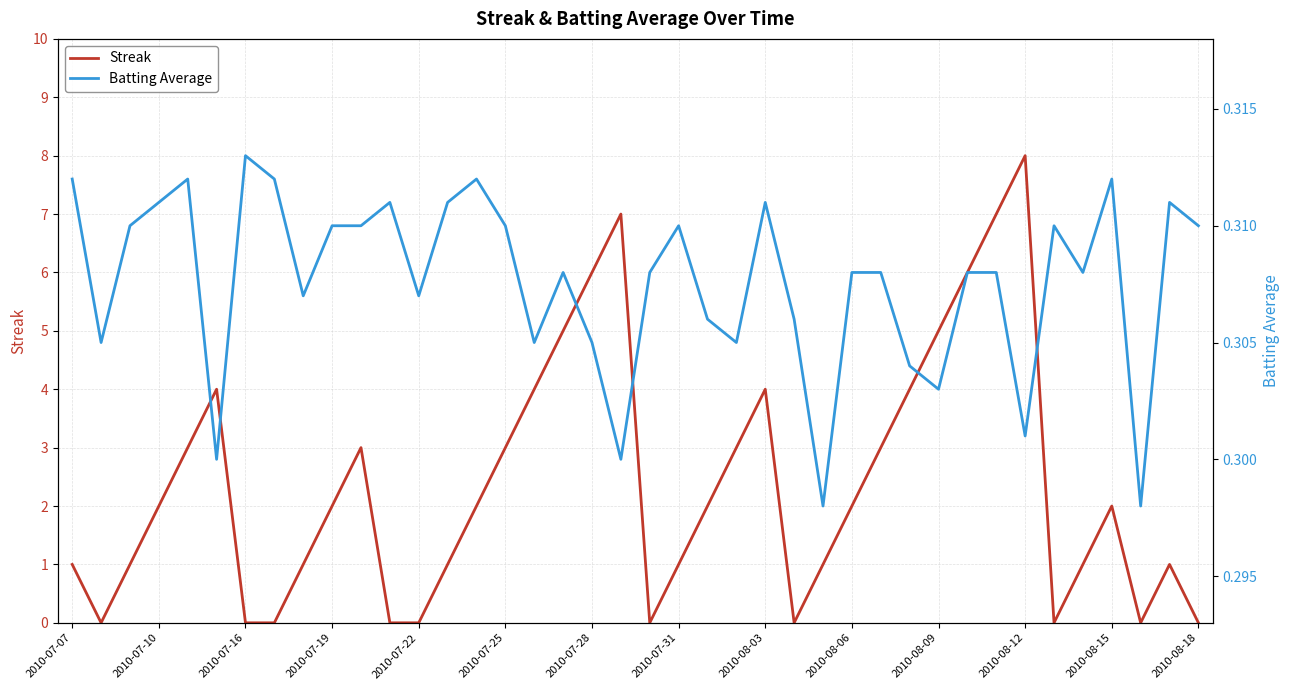

Count the number of categories in the chart.

40